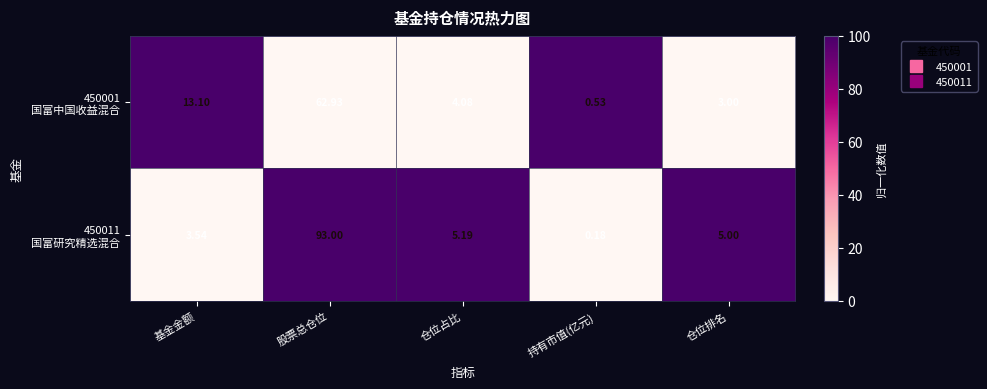

How many distinct data groups are displayed?

2